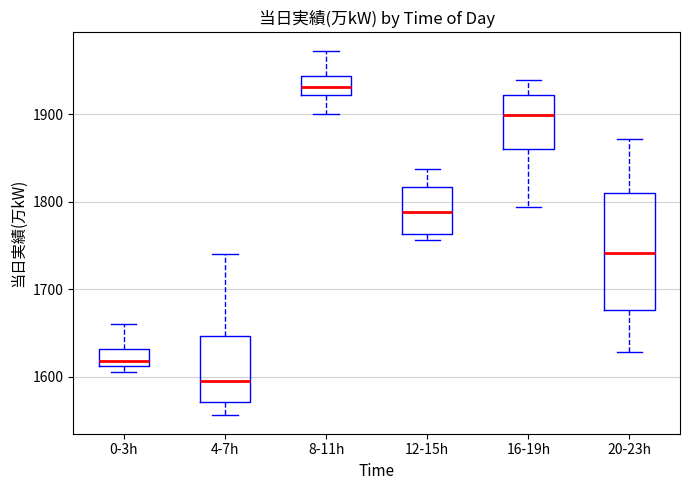

Which box has the highest median line?

8-11h